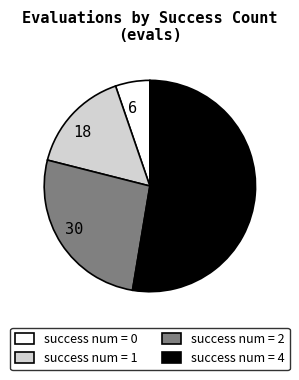

Combined, do 18 and 30 account for over 50%?

No